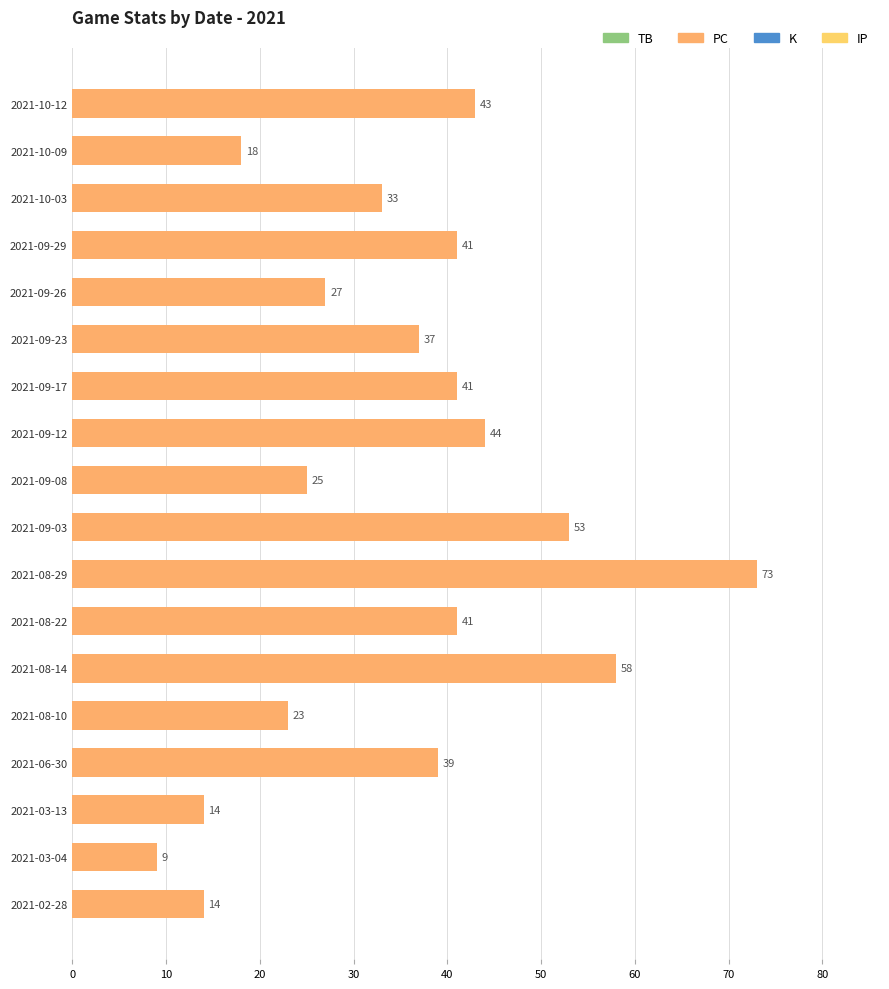

What is the change in value from 2021-08-14 to 2021-03-13?

-44